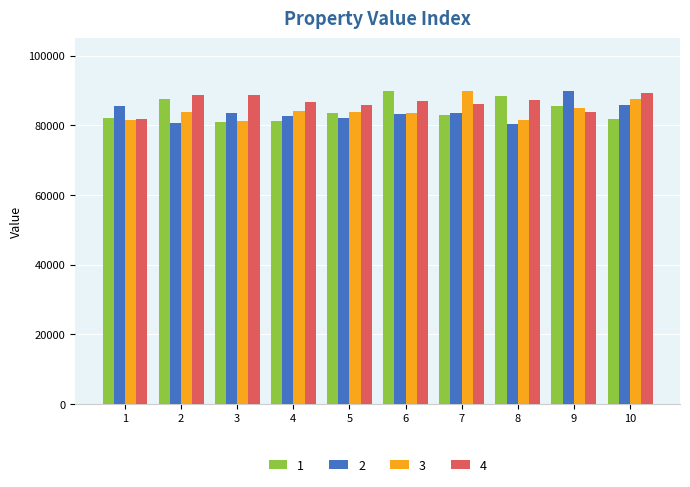

Does the chart contain any negative values?

No